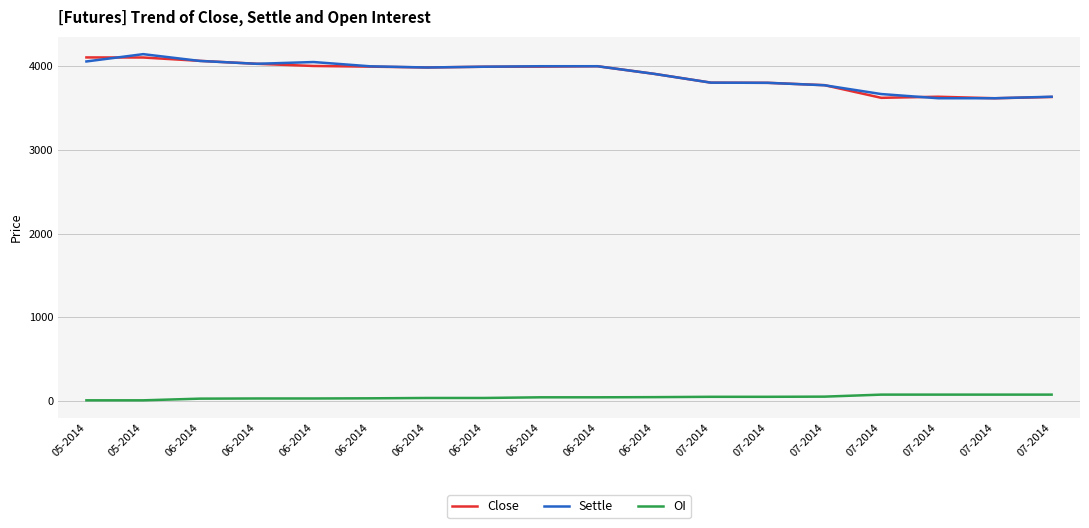

What are all the series names shown in the legend?

Close, Settle, OI